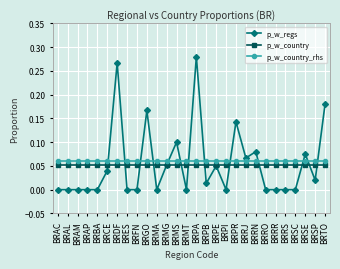

Is the value of p_w_regs at BRCE greater than the value of p_w_country_rhs at BRRR?

No